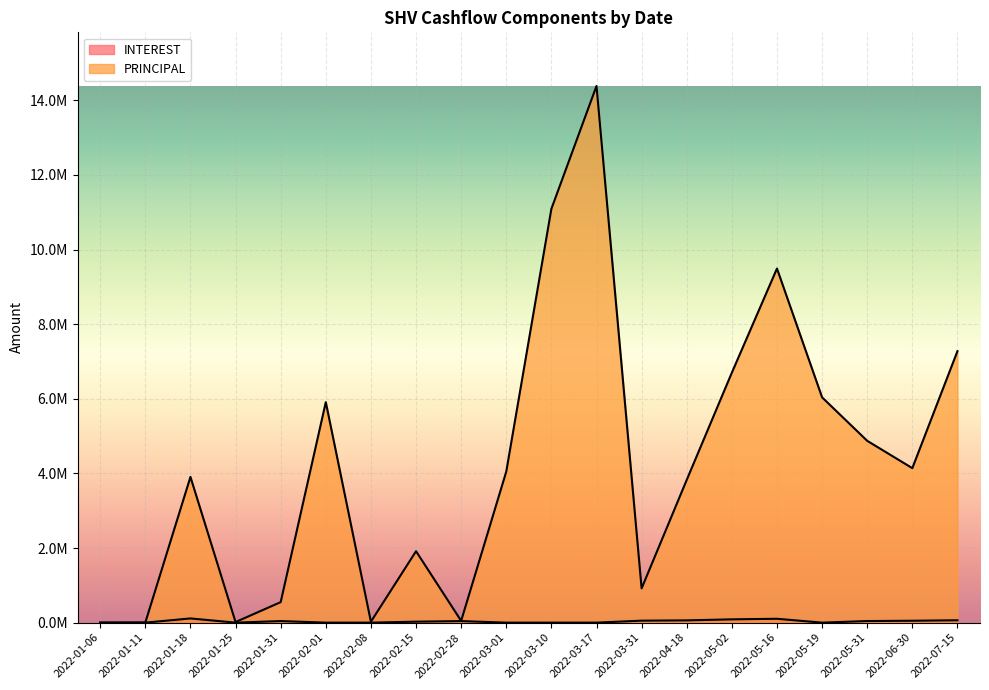

In INTEREST, how many points are lower than both neighbors (excluding endpoints)?

2